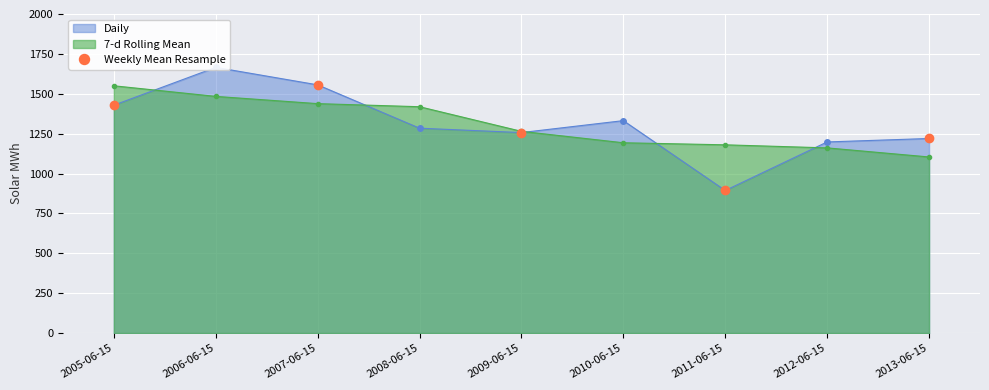

What is the difference between the second highest and minimum values?

534.6